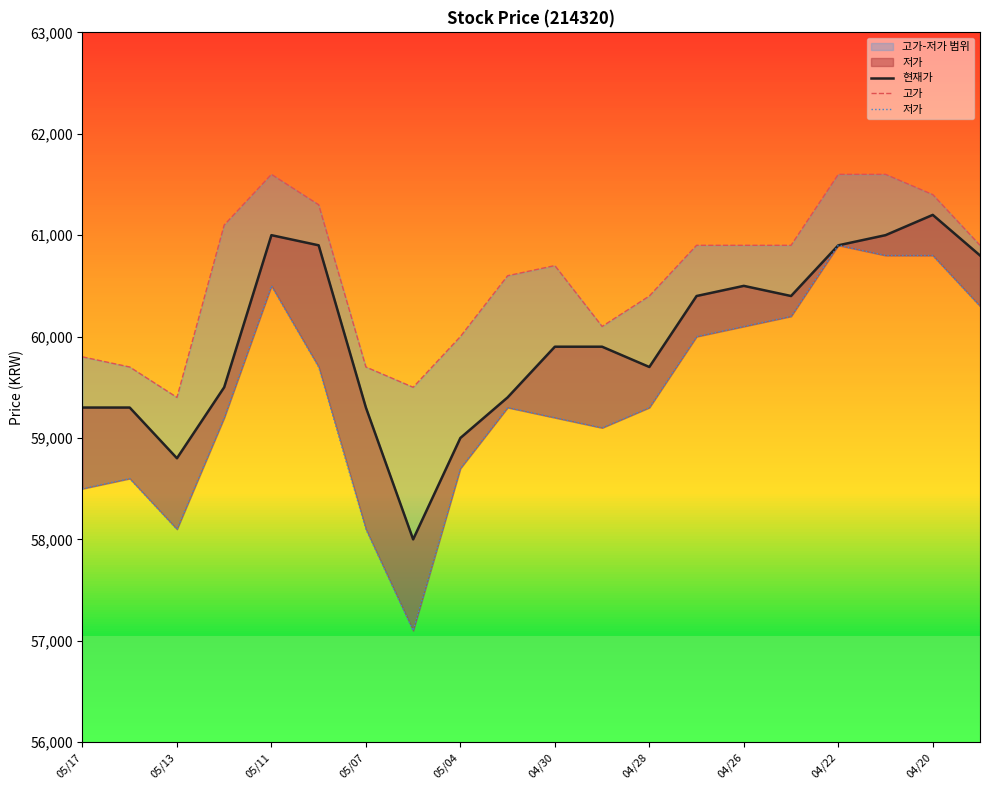

What is the sum of all 저가 values?

1188500